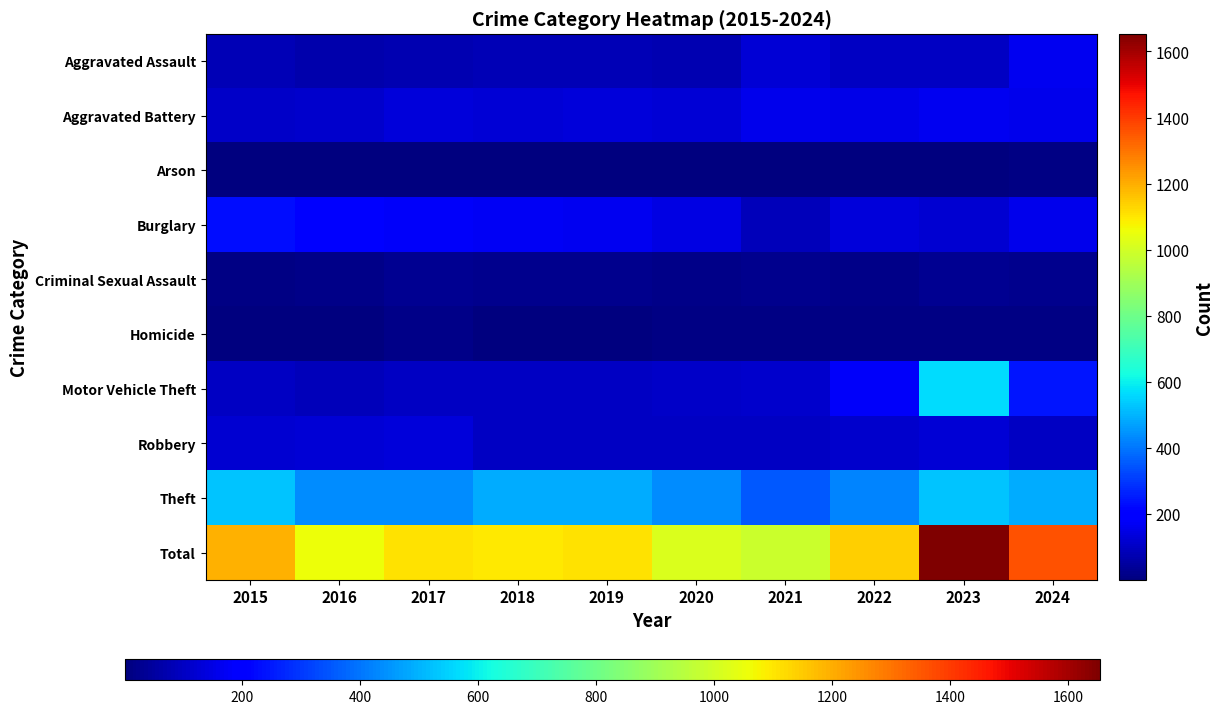

Reading right to left, what are all the values shown in this chart?

Aggravated Assault: 2024=168	2023=104	2022=98	2021=129	2020=76	2019=79	2018=80	2017=77	2016=67	2015=79
Aggravated Battery: 2024=158	2023=168	2022=155	2021=160	2020=124	2019=135	2018=127	2017=132	2016=113	2015=108
Arson: 2024=8	2023=6	2022=7	2021=2	2020=2	2019=5	2018=2	2017=4	2016=1	2015=4
Burglary: 2024=161	2023=120	2022=135	2021=91	2020=147	2019=164	2018=169	2017=181	2016=201	2015=232
Criminal Sexual Assault: 2024=21	2023=31	2022=20	2021=26	2020=17	2019=25	2018=23	2017=31	2016=17	2015=13
Homicide: 2024=10	2023=12	2022=13	2021=9	2020=10	2019=7	2018=7	2017=14	2016=7	2015=6
Motor Vehicle Theft: 2024=244	2023=563	2022=177	2021=113	2020=109	2019=102	2018=99	2017=104	2016=86	2015=103
Robbery: 2024=103	2023=125	2022=112	2021=102	2020=99	2019=102	2018=102	2017=133	2016=128	2015=118
Theft: 2024=488	2023=525	2022=425	2021=355	2020=435	2019=490	2018=488	2017=435	2016=434	2015=529
Total: 2024=1361	2023=1654	2022=1142	2021=987	2020=1019	2019=1109	2018=1097	2017=1111	2016=1054	2015=1192